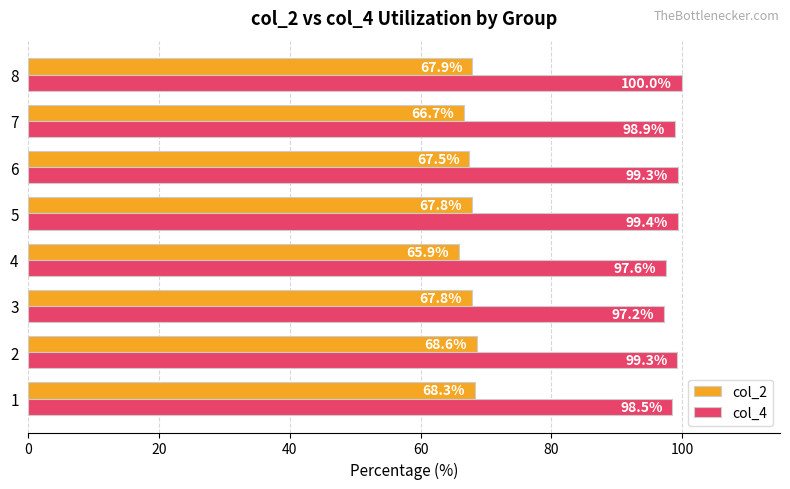

Which series has the largest total across all categories?

col_4